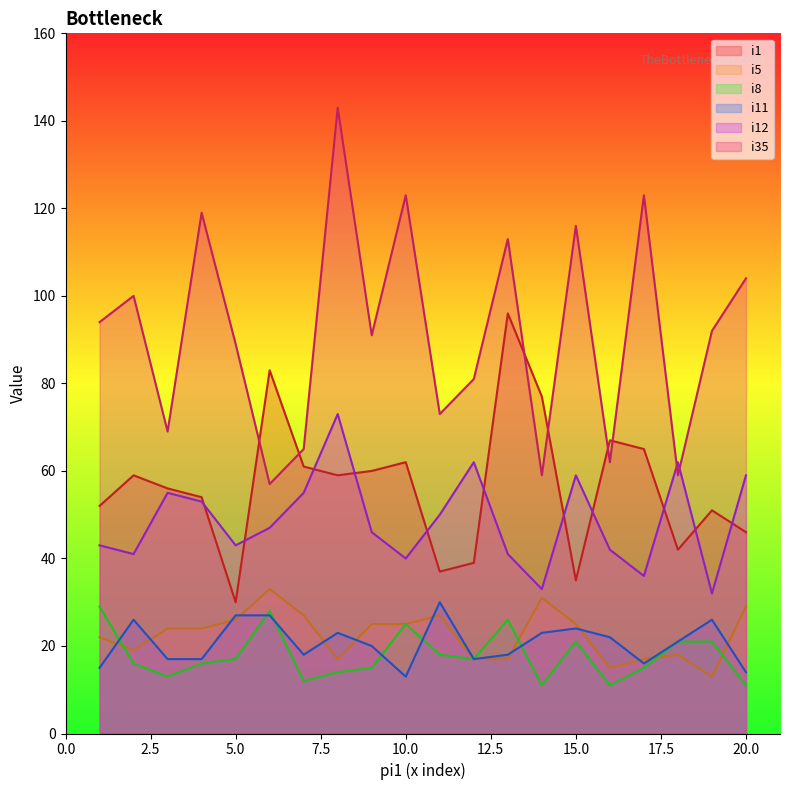

Does the chart display data point markers on the line(s)?

No